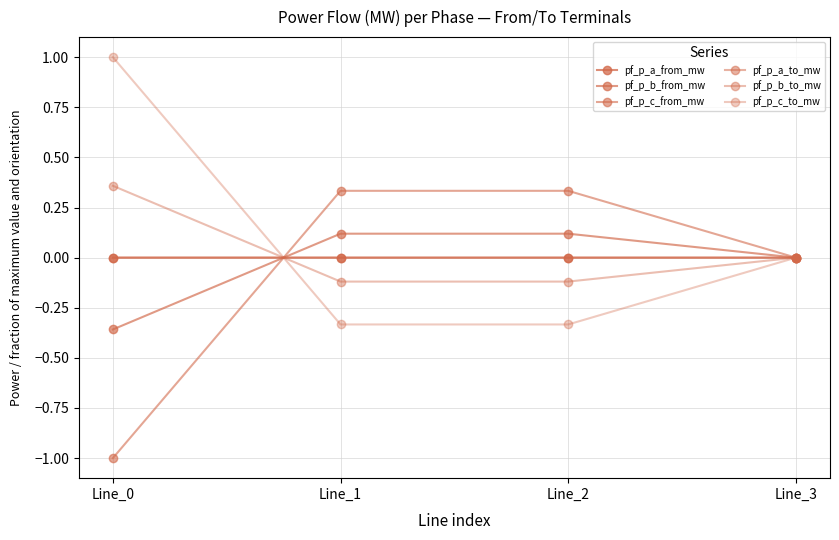

Does the chart have visible grid lines?

Yes